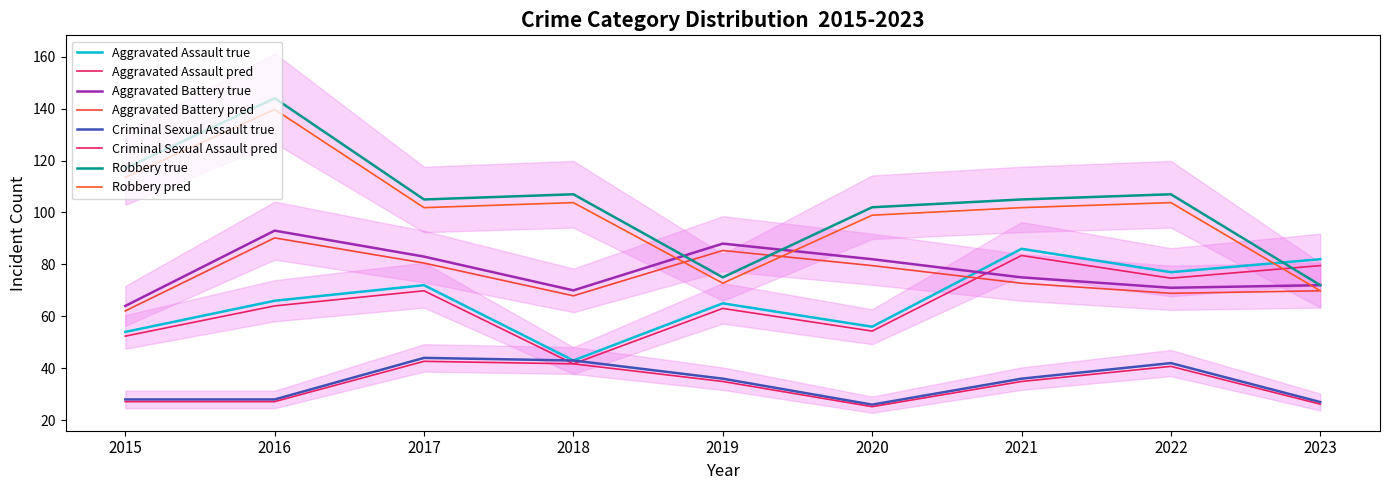

How many values in the Aggravated Assault series are below 66?

4